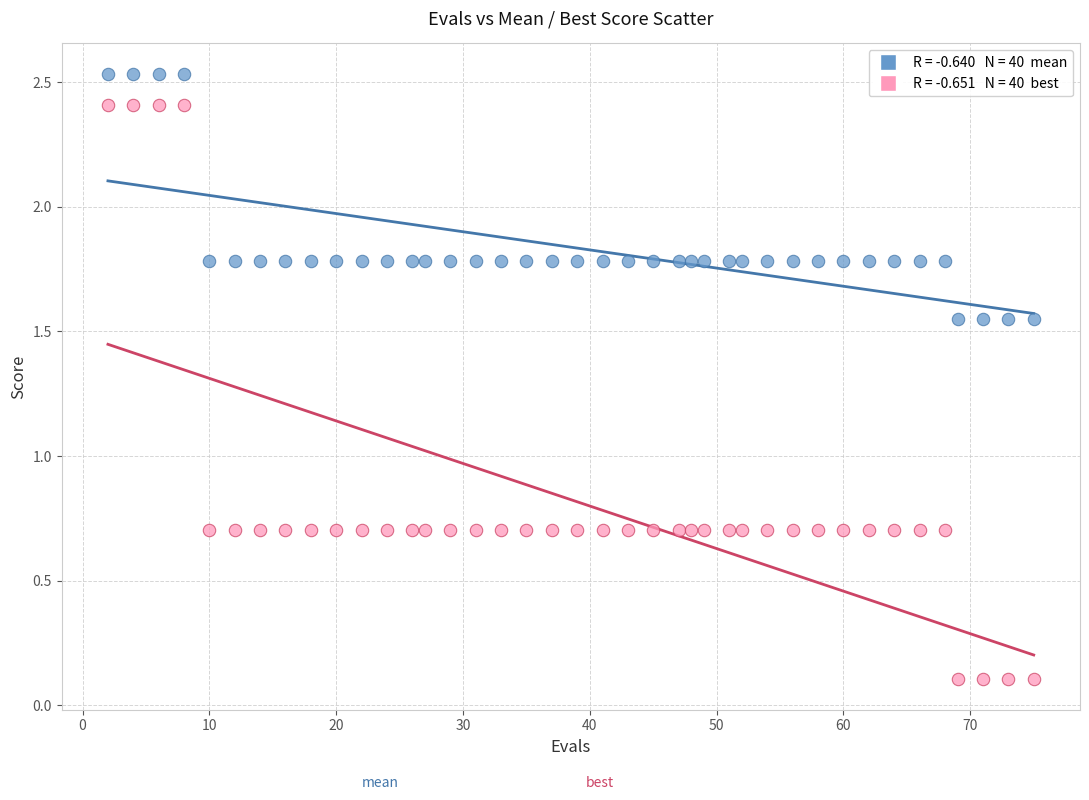

Across all data points, what is the range of Y values (max minus min)?

2.4